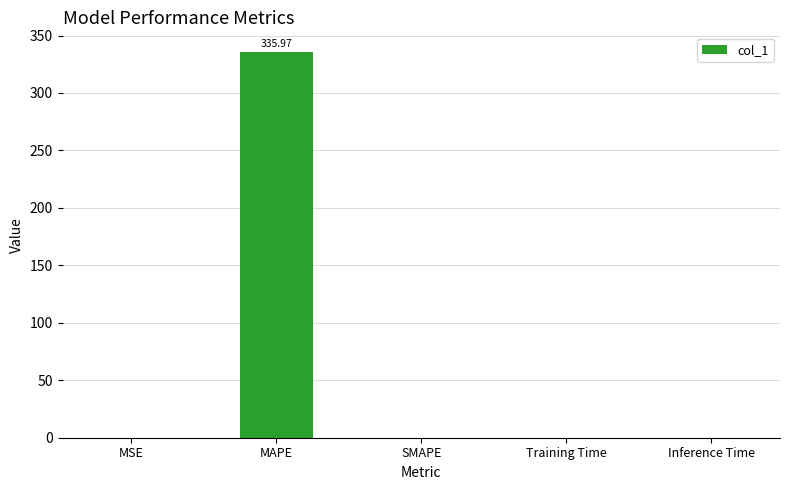

What is the sum of all values?

336.1